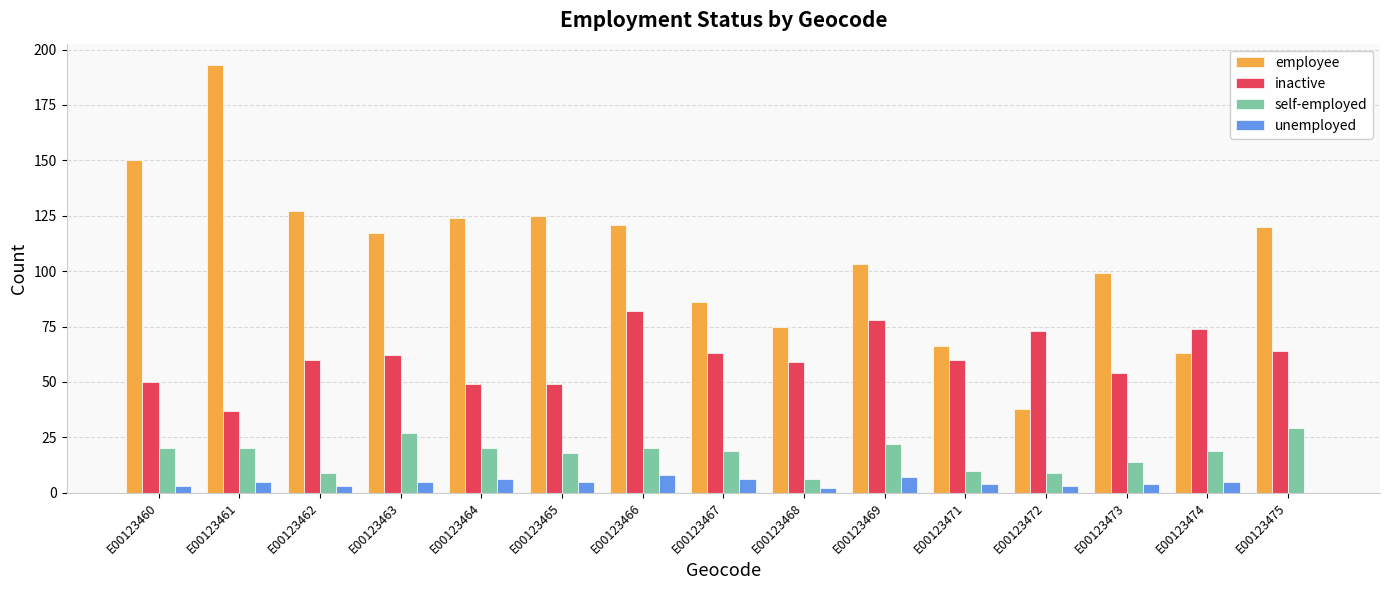

Are the bars grouped side by side (vs. stacked)?

Yes